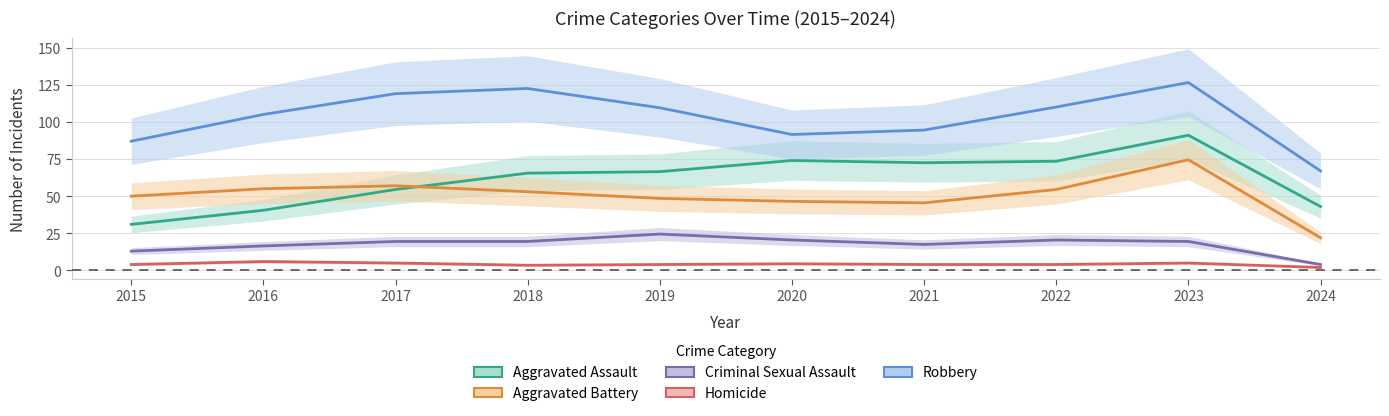

At which category does Aggravated Assault reach its first local valley?

2021